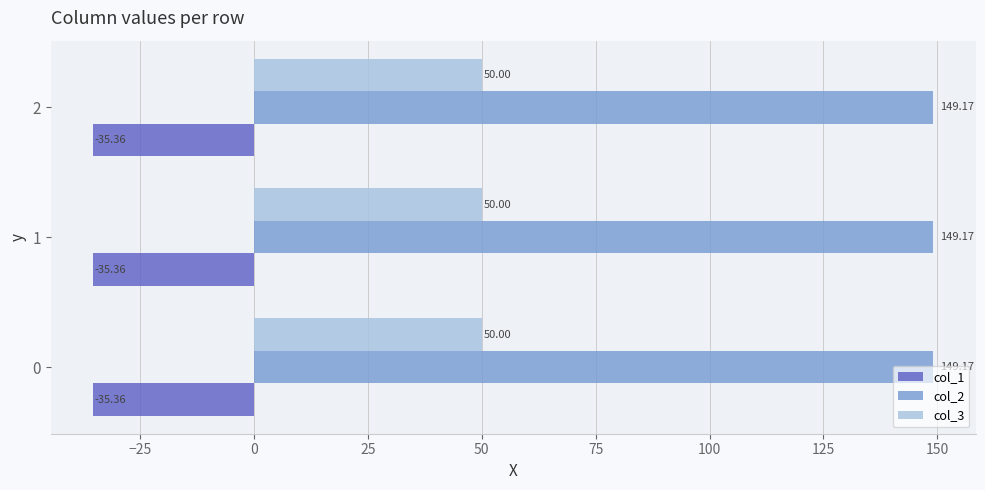

The col_1 series shows -20.4 at 0. True or false?

False